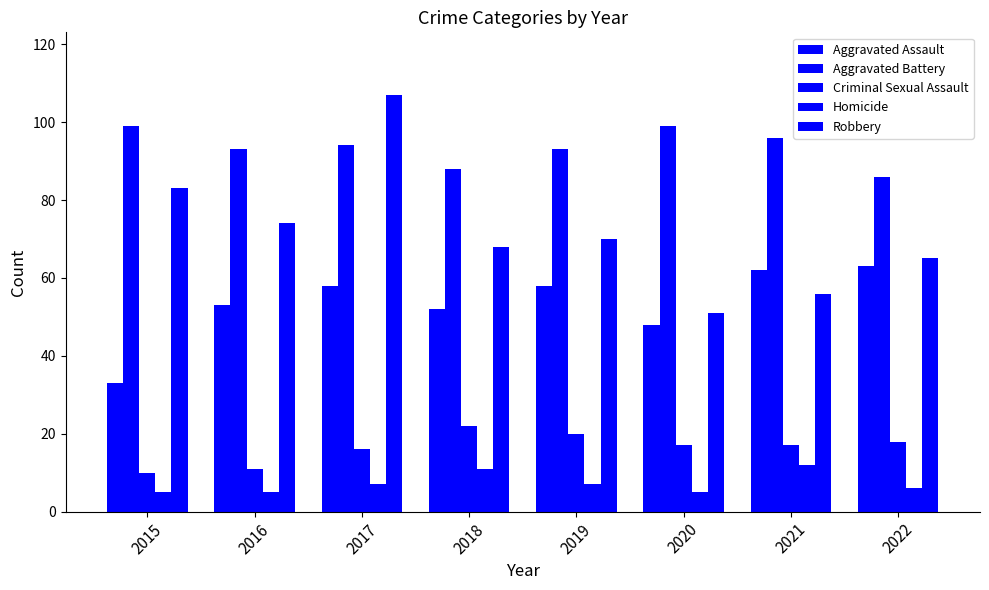

Is the value of Homicide at 2022 greater than the value of Aggravated Battery at 2022?

No